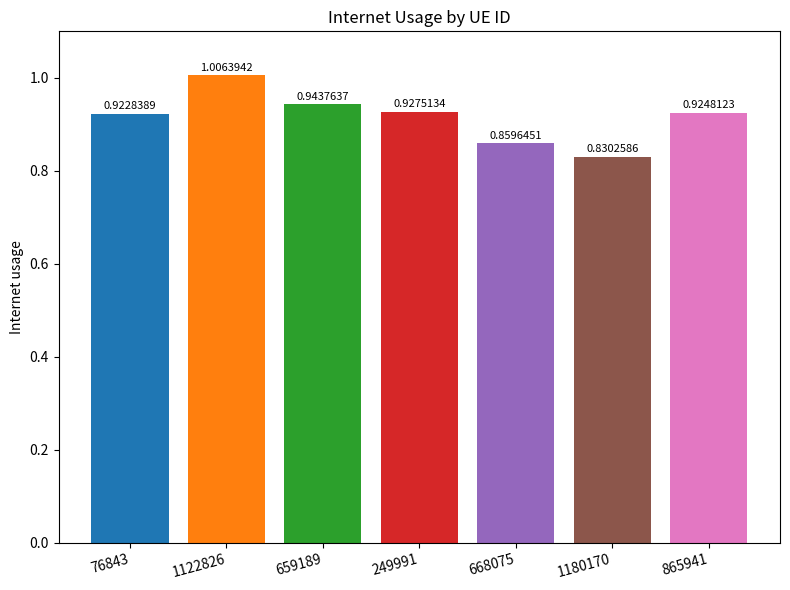

What is the change in value from 249991 to 668075?

-0.1